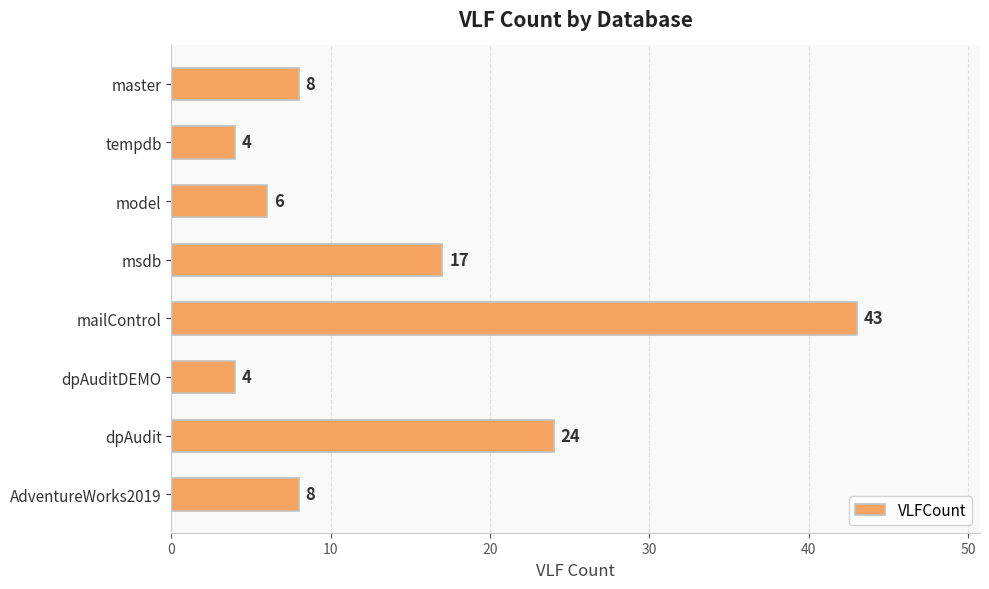

What is the change in value from msdb to AdventureWorks2019?

-9